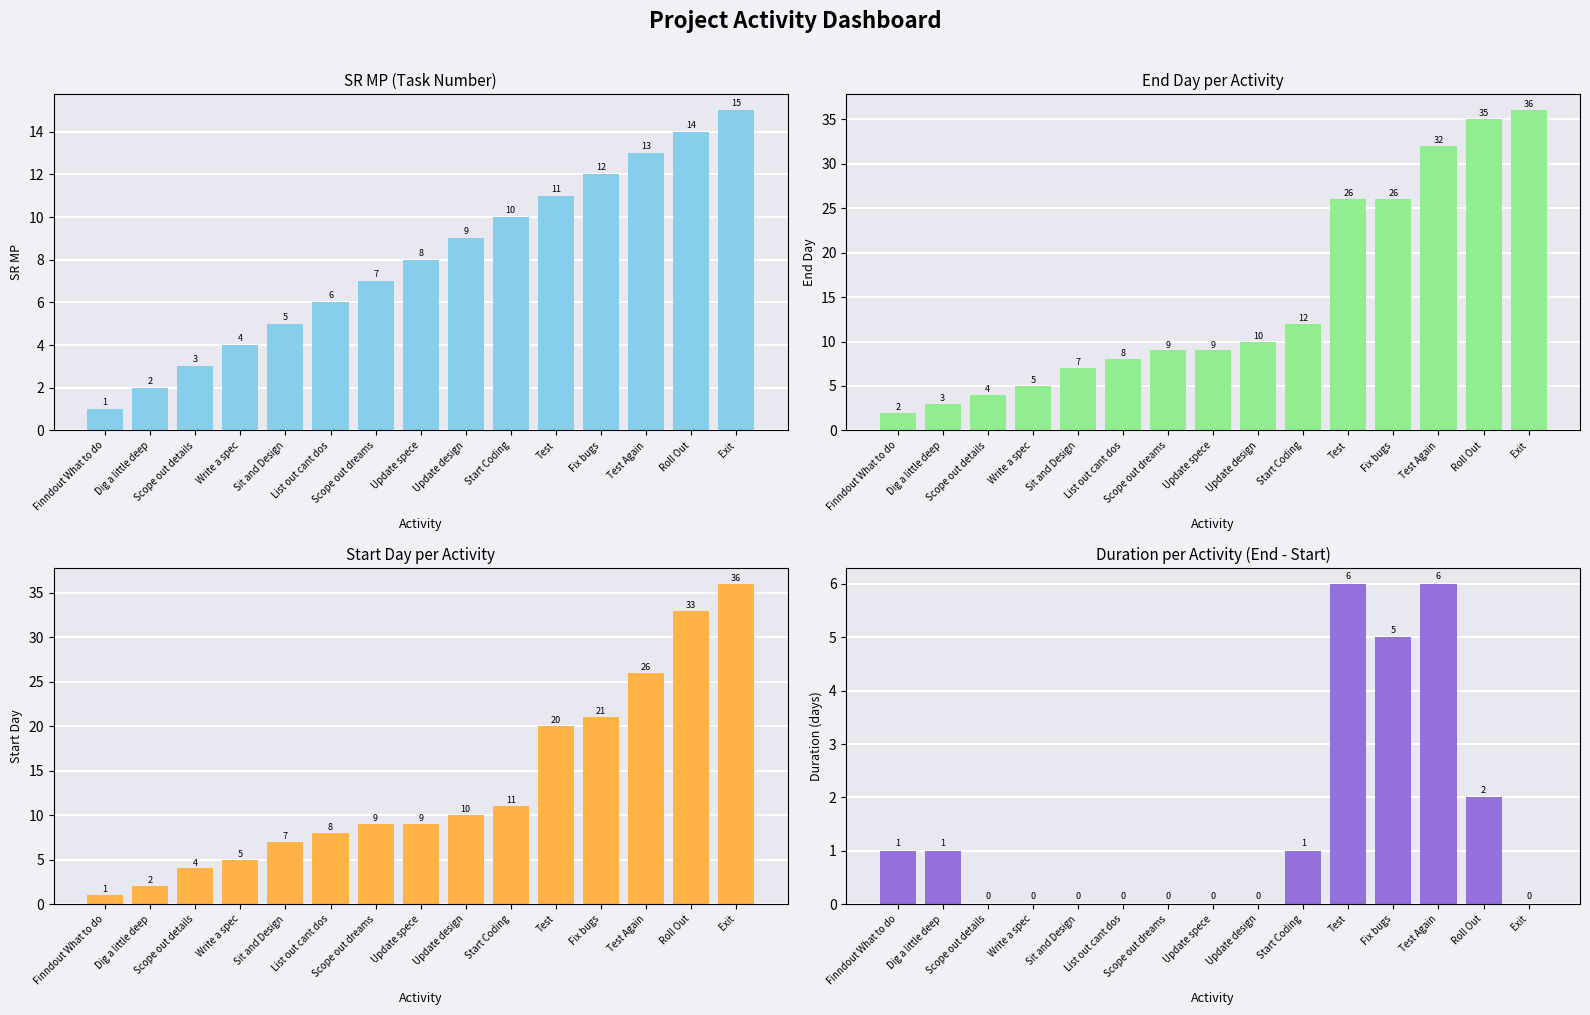

How many data points in End are less than 9?

6